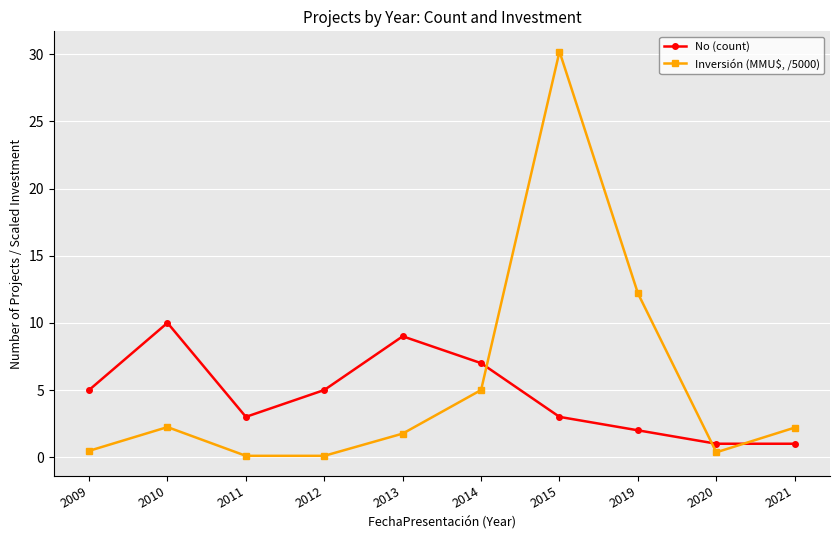

Where does the Inversión (MMU$, /5000) series first go above 2?

2010